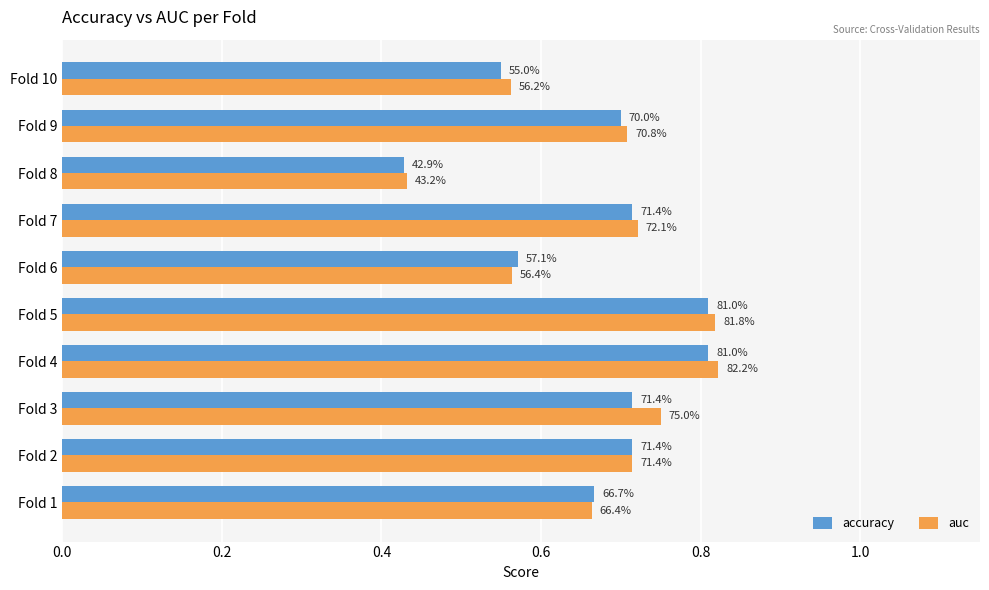

What are all the series names shown in the legend?

accuracy, auc